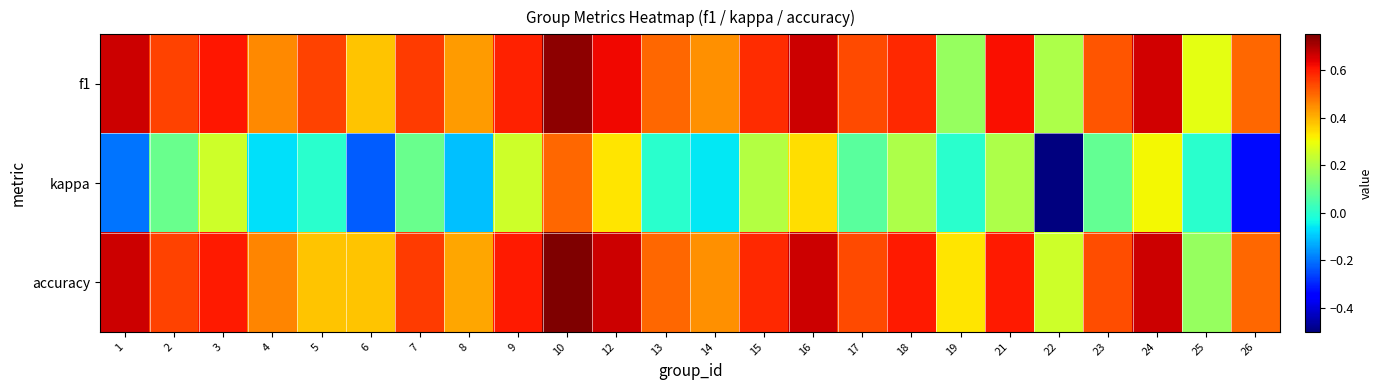

At which category does the chart reach its peak across all series?

10